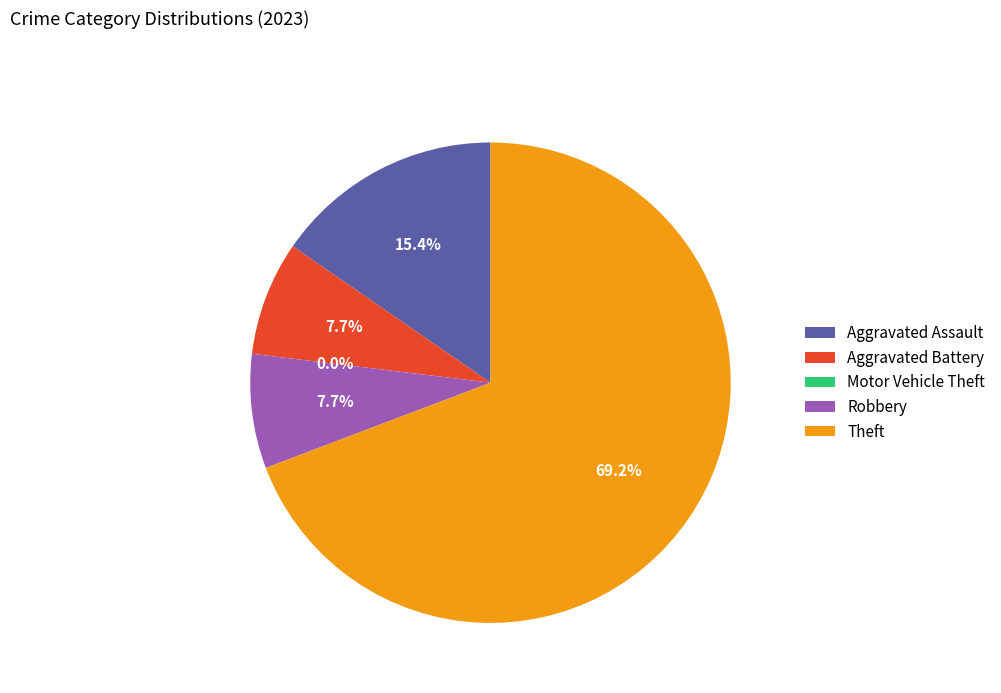

Is the sum of Robbery and Aggravated Battery greater than half?

No